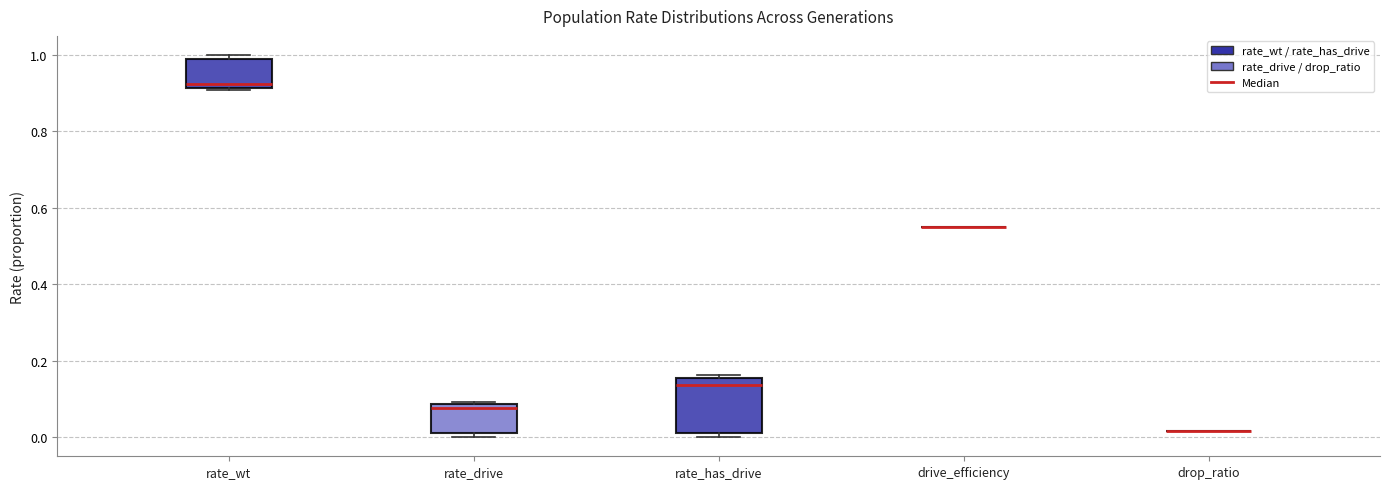

Which box is the tallest, from its lower edge to its upper edge?

rate_has_drive